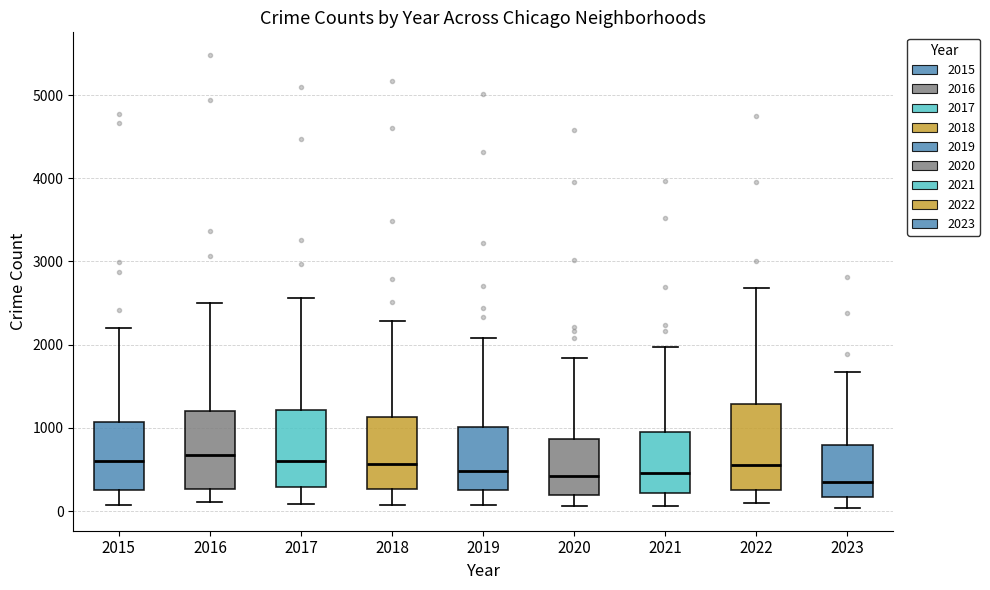

Reading left to right, transcribe this box plot: for each box, give where its median line is, the range the box spans, and where its two whiskers end, as read against the y-axis. The values are not printed on the chart, so give them approximately, as read against the axis.

2015: median 600, box 300 to 1100, whiskers 100 to 2200
2016: median 700, box 300 to 1200, whiskers 100 to 2500
2017: median 600, box 300 to 1200, whiskers 100 to 2600
2018: median 600, box 300 to 1100, whiskers 100 to 2300
2019: median 500, box 300 to 1000, whiskers 100 to 2100
2020: median 400, box 200 to 900, whiskers 100 to 1800
2021: median 500, box 200 to 900, whiskers 100 to 2000
2022: median 600, box 300 to 1300, whiskers 100 to 2700
2023: median 400, box 200 to 800, whiskers 0 to 1700